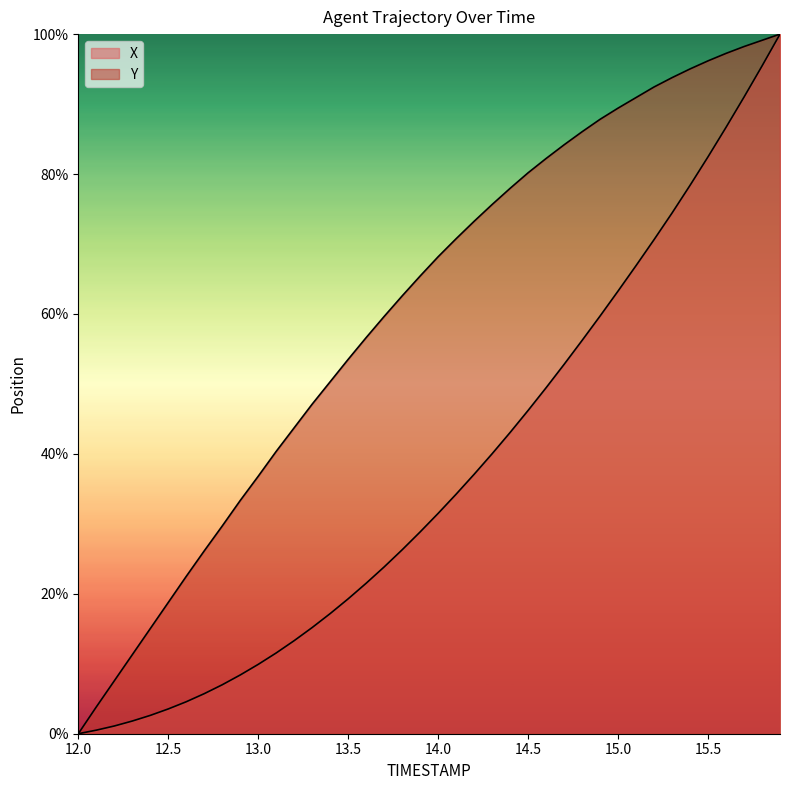

True or false: X and Y cross at least once.

False